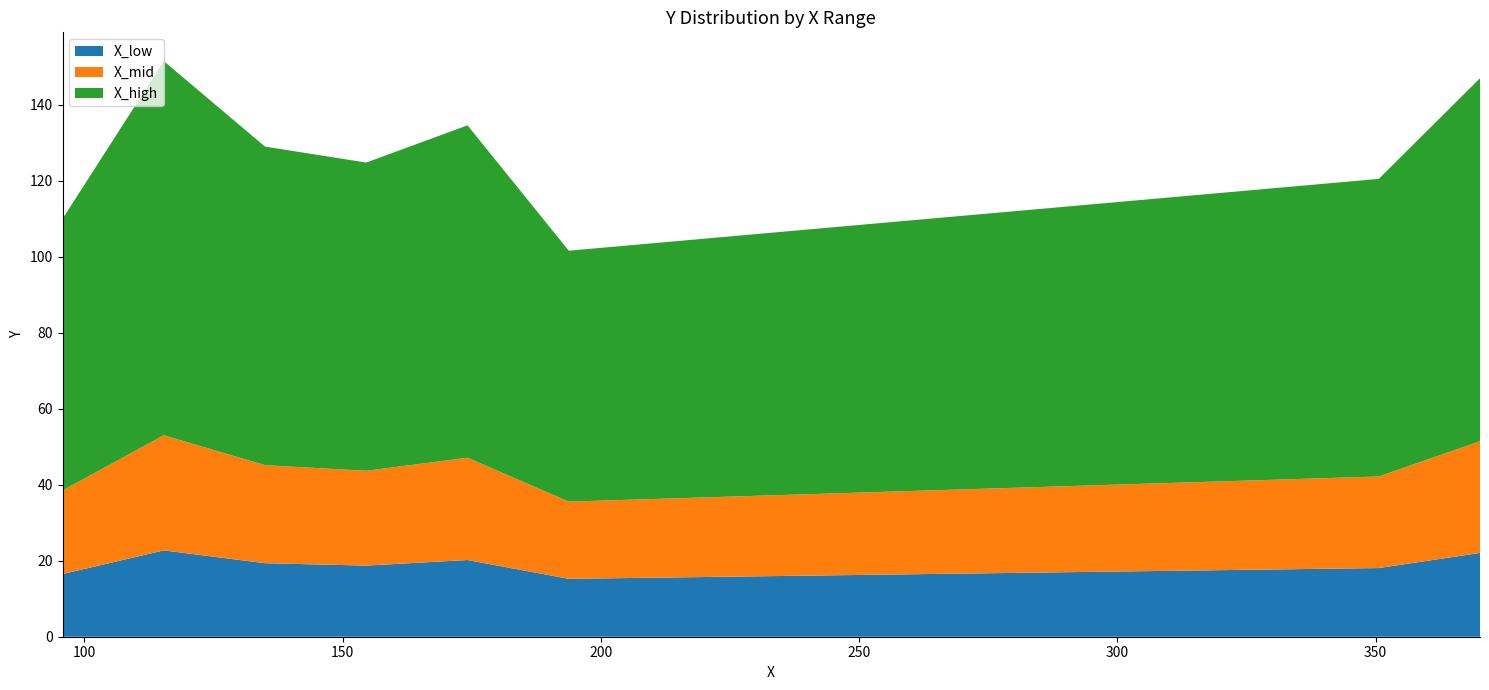

What is the maximum value for X_low?

22.7